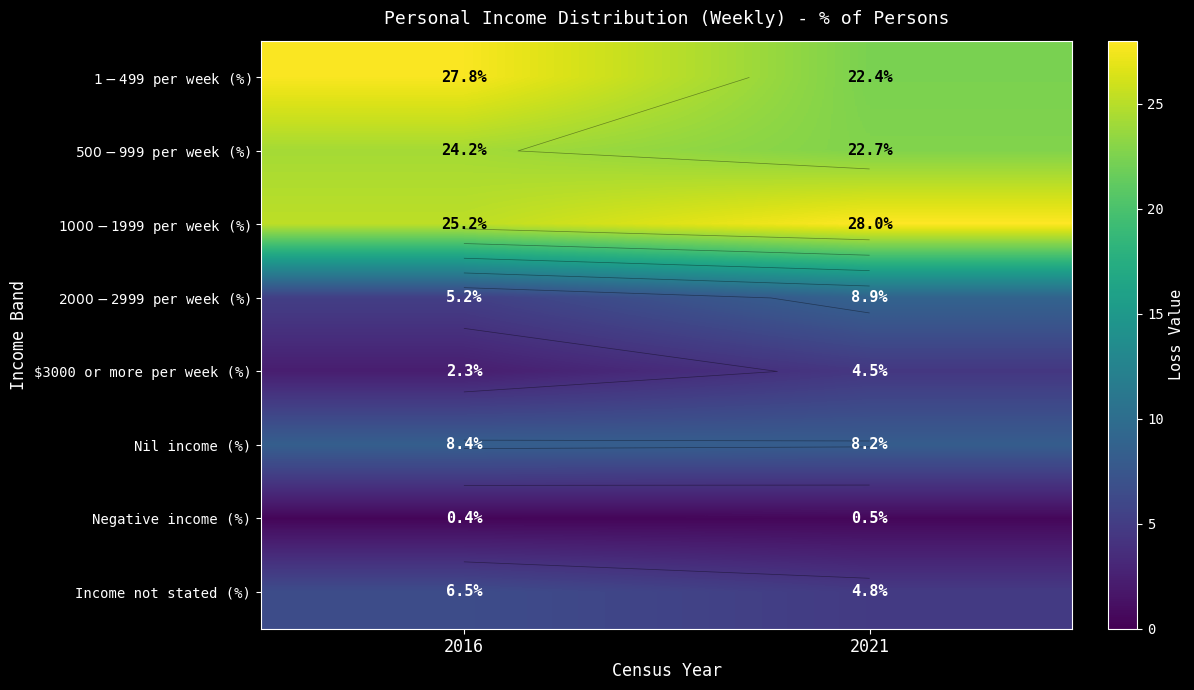

List the series in order of their peak value, lowest first.

Negative income (%), $3000 or more per week (%), Income not stated (%), Nil income (%), $2000-$2999 per week (%), $500-$999 per week (%), $1-$499 per week (%), $1000-$1999 per week (%)